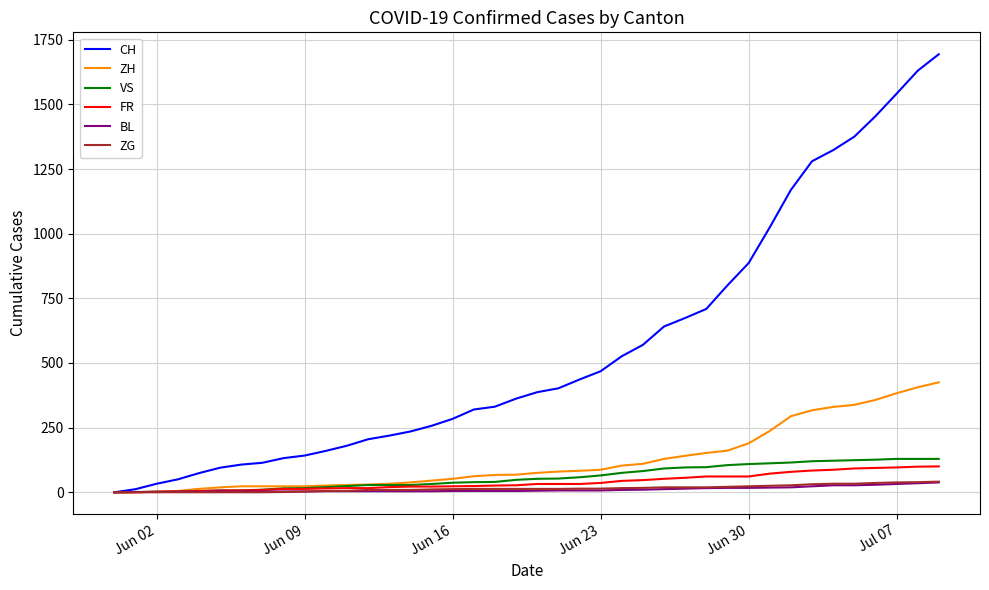

Which series has the widest spread of values?

CH